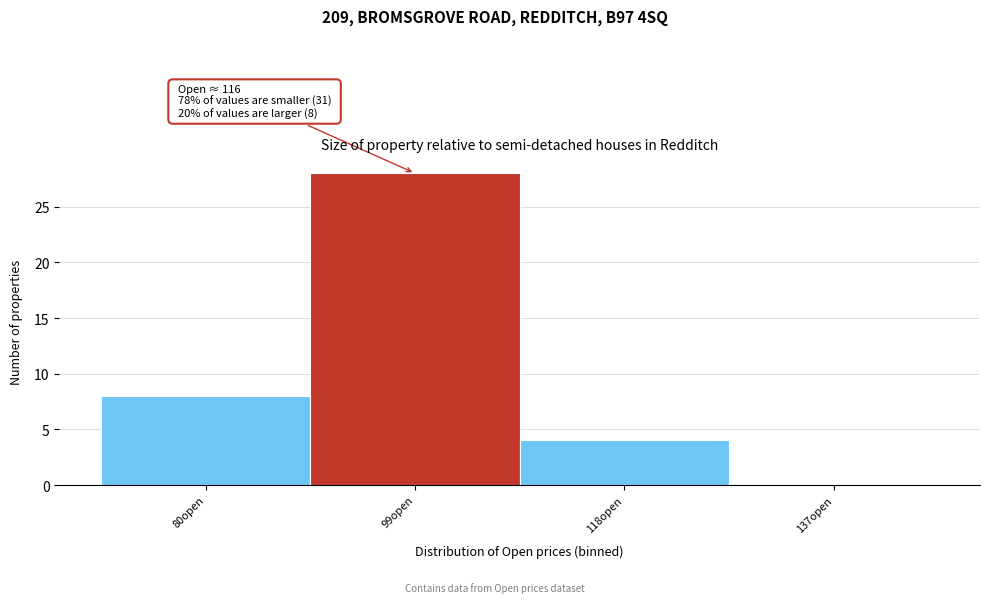

Reading right to left, list all the values displayed in this chart.

137open=0	118open=4	99open=28	80open=8